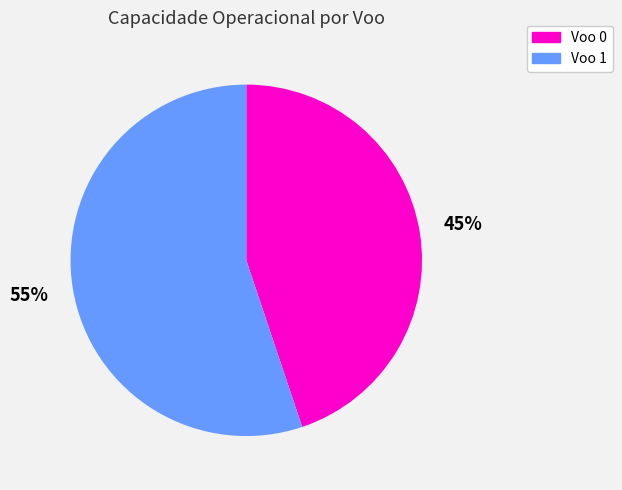

True or false: Voo 1 accounts for 55% of the total.

True